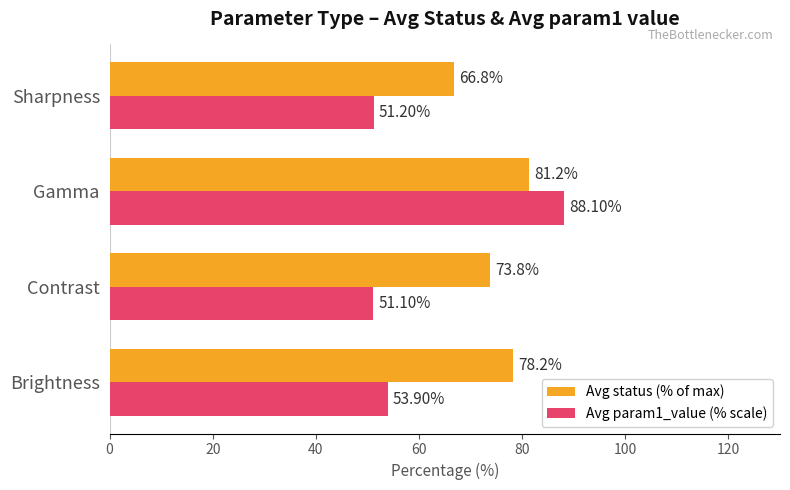

How many values in the Avg status (% of max) series are below 78?

2